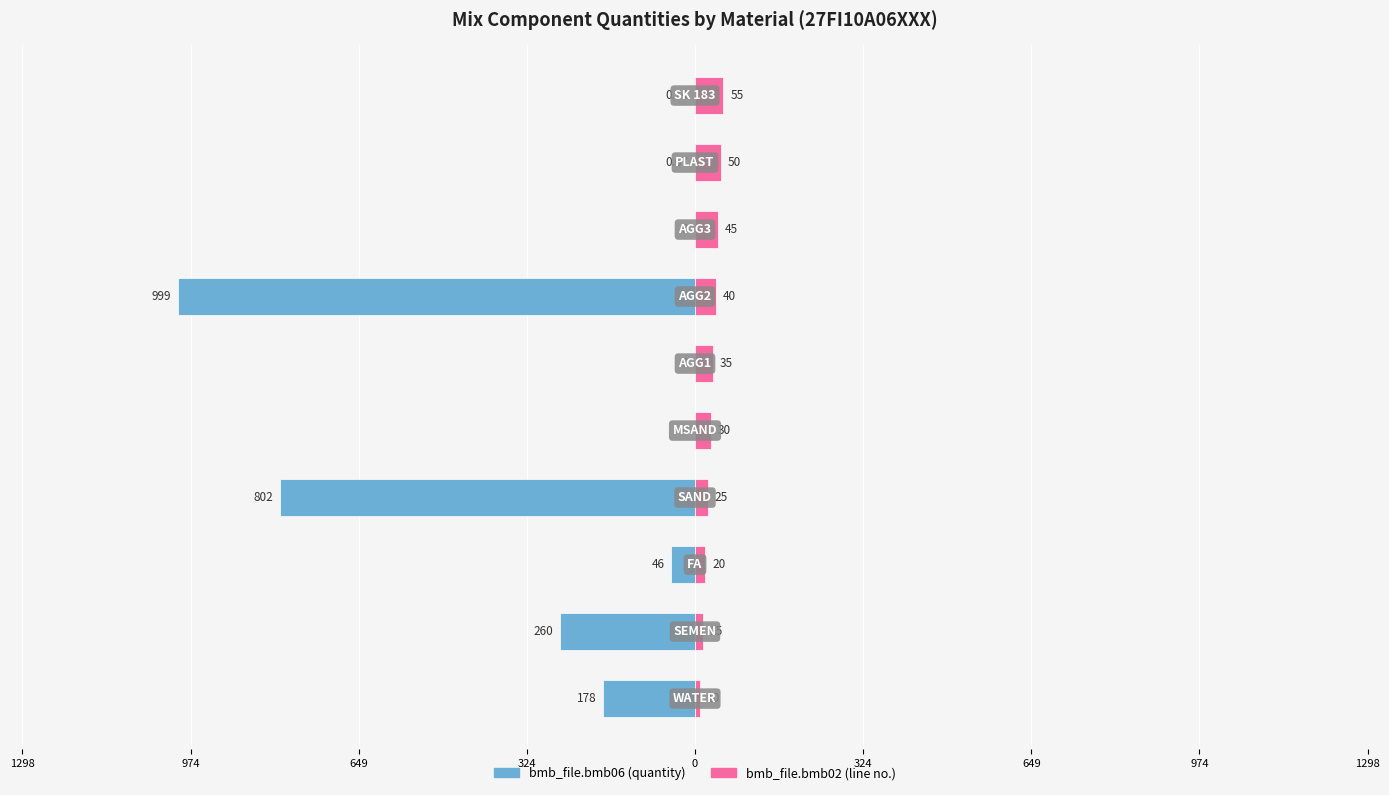

What is the lowest value of the bmb_file.bmb02 (line no.) series?

10.0